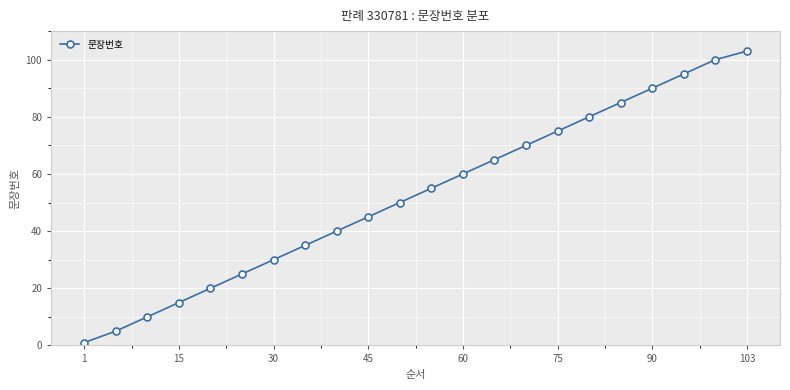

How many lines are shown in the chart?

1